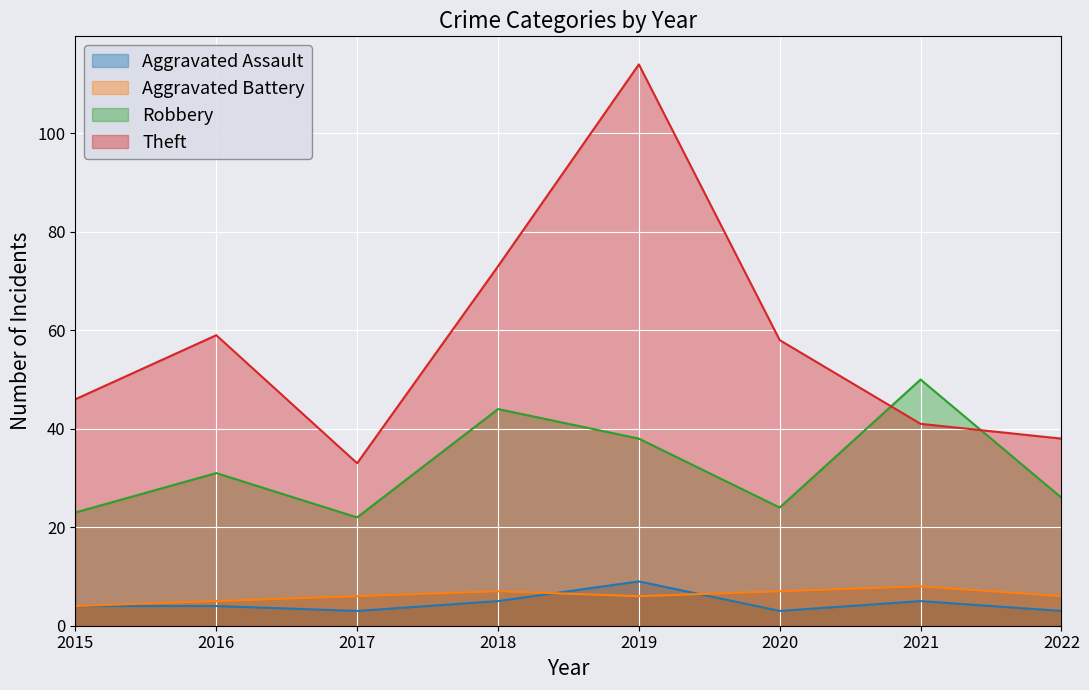

True or false: Aggravated Battery and Theft cross at least once.

False